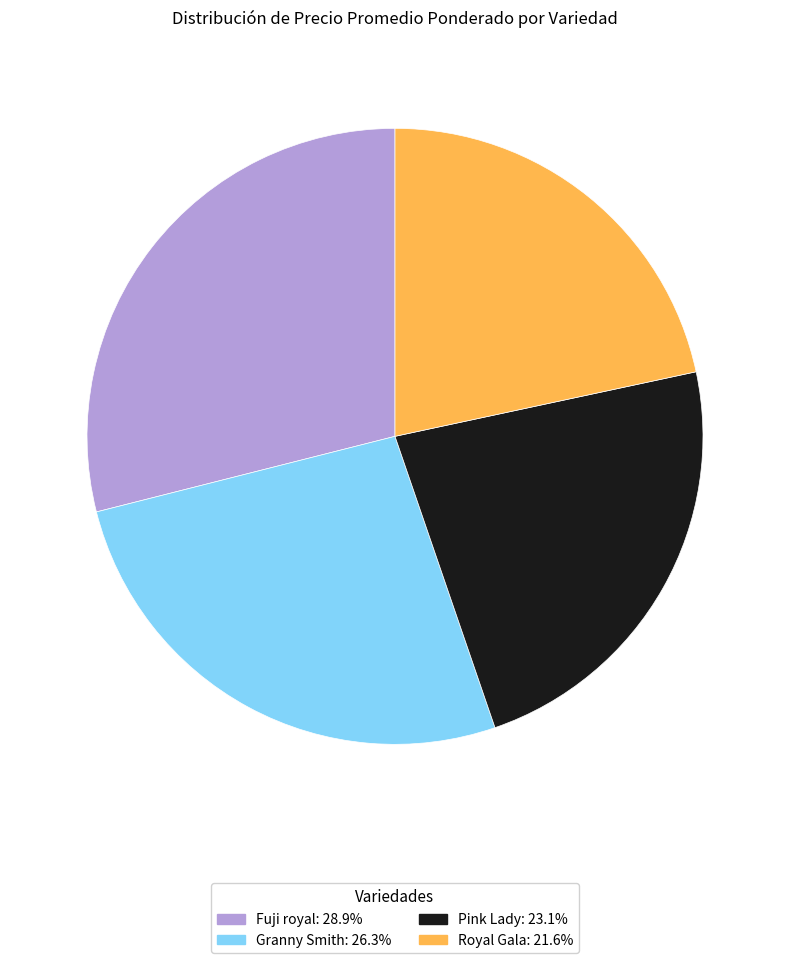

What is the largest slice in the pie chart?

Fuji royal